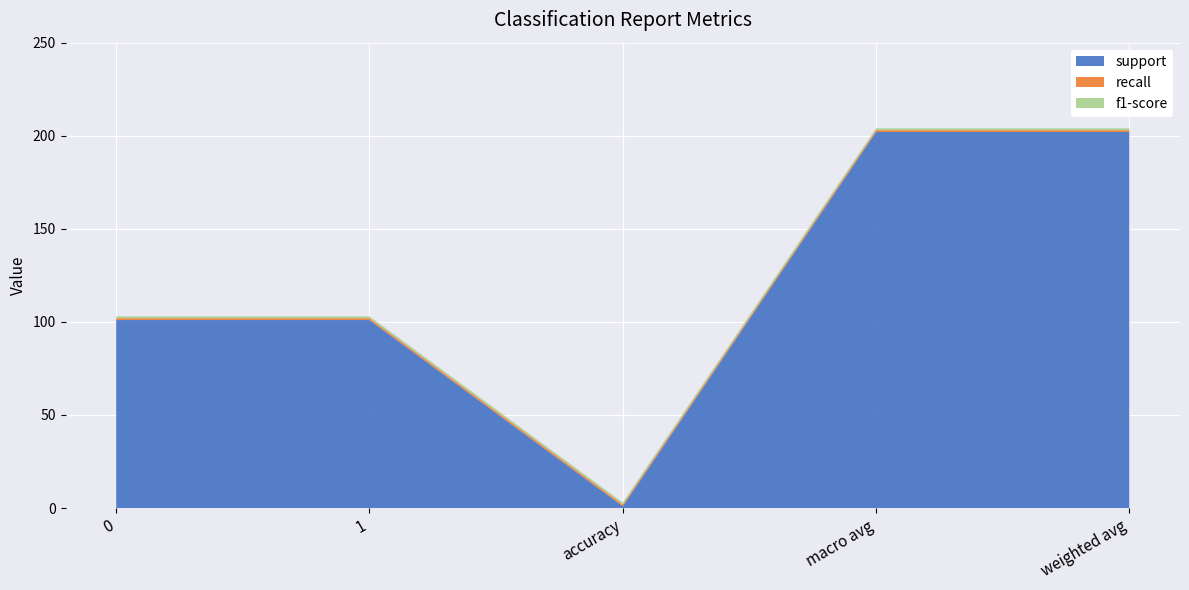

Reading left to right, transcribe all the data shown in this chart.

support: 101	101	1	202	202
recall: 1	1	1	1	1
f1-score: 1	1	1	1	1